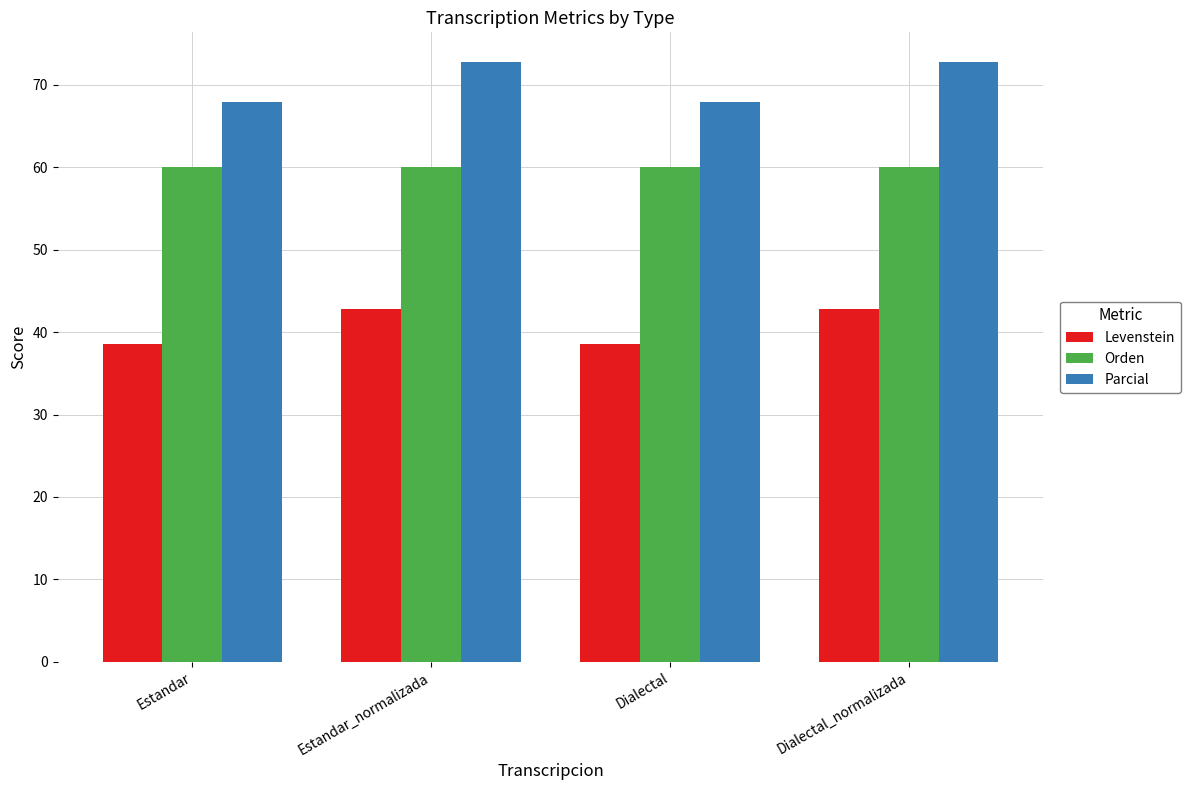

What is the label of the 3rd bar from the right?

Estandar_normalizada